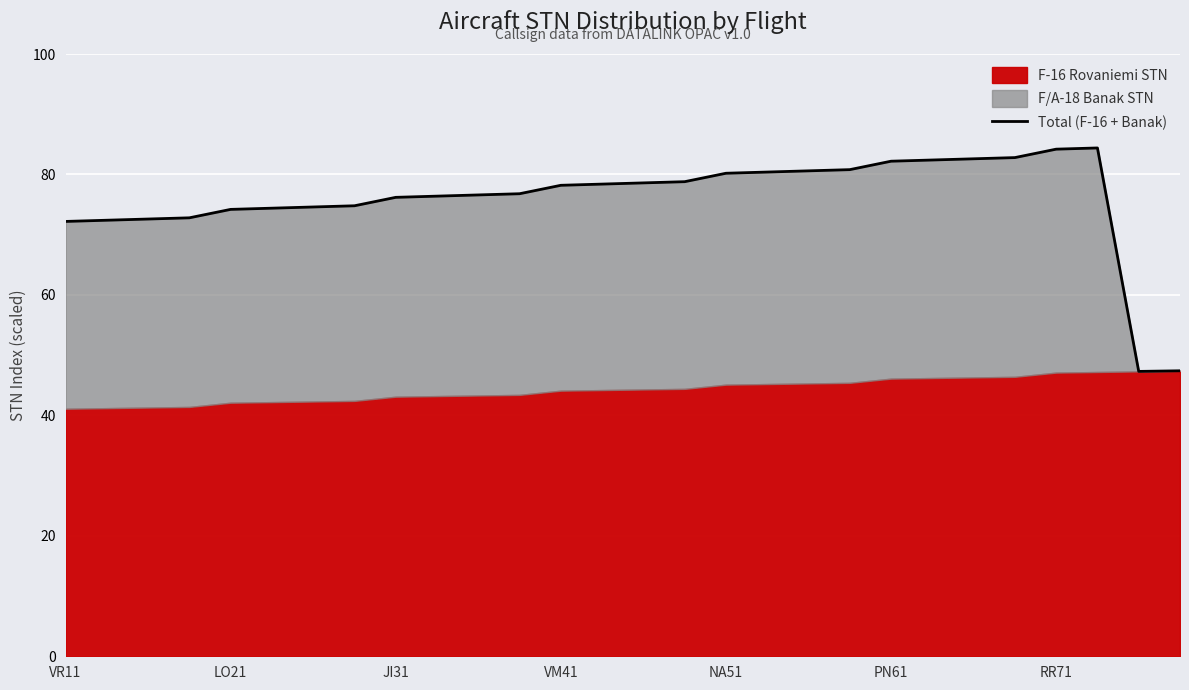

Reading left to right, transcribe all the data shown in this chart.

72.2	72.4	72.6	72.8	74.2	74.4	74.6	74.8	76.2	76.4	76.6	76.8	78.2	78.4	78.6	78.8	80.2	80.4	80.6	80.8	82.2	82.4	82.6	82.8	84.2	84.4	47.3	47.4